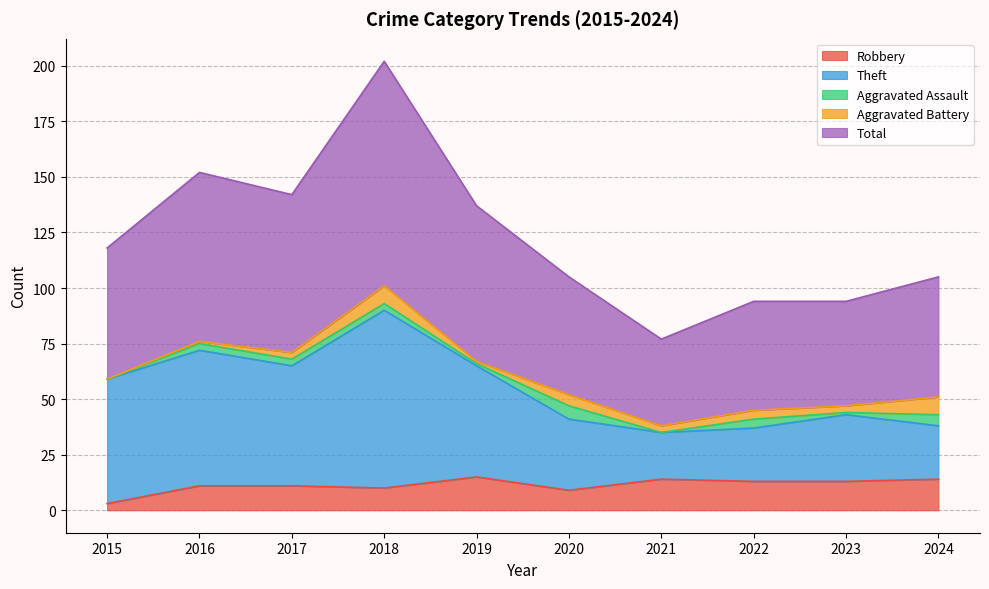

At which category does Theft reach its first local peak?

2016